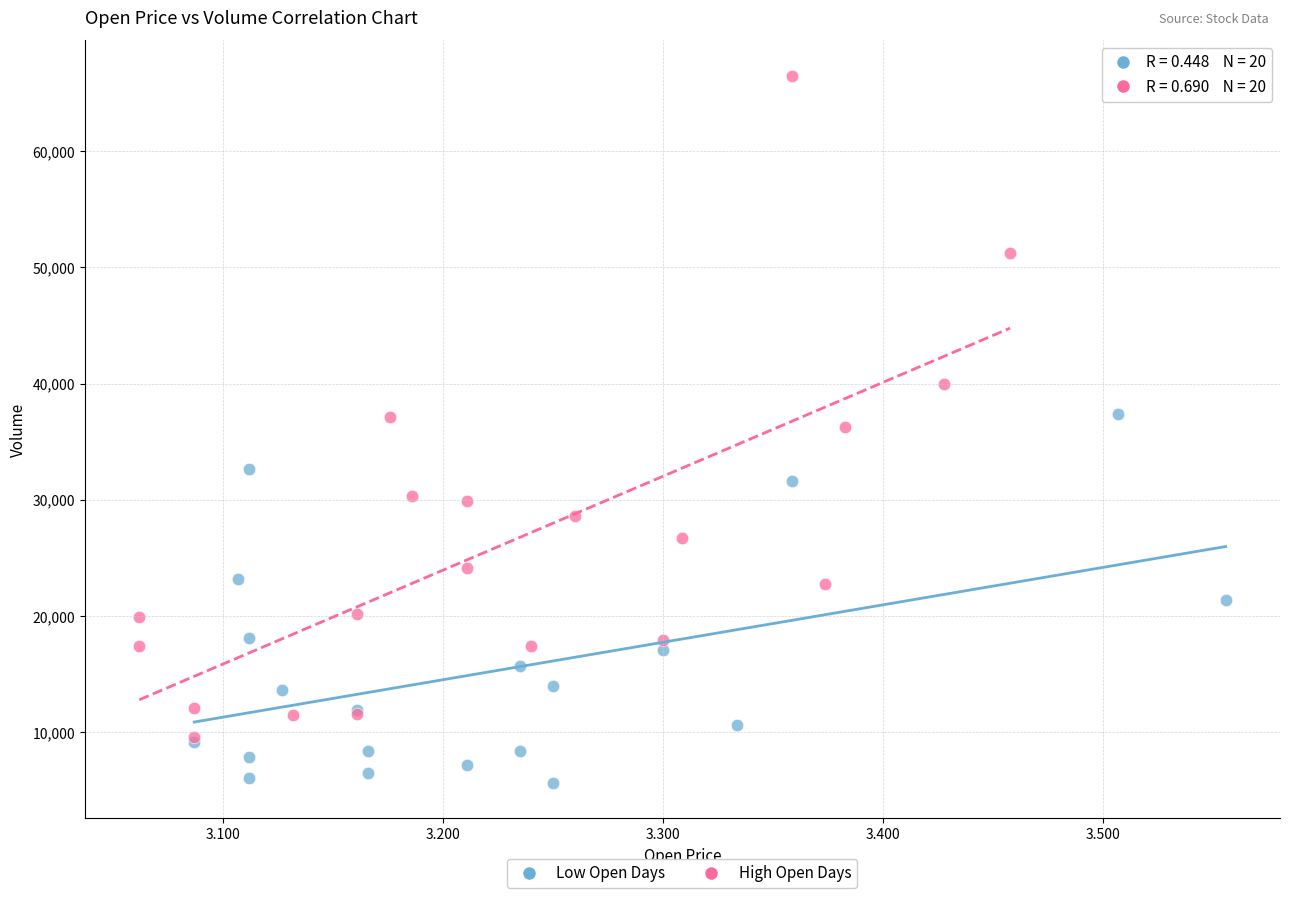

What are all the series names shown in the legend?

Low Open Days, High Open Days